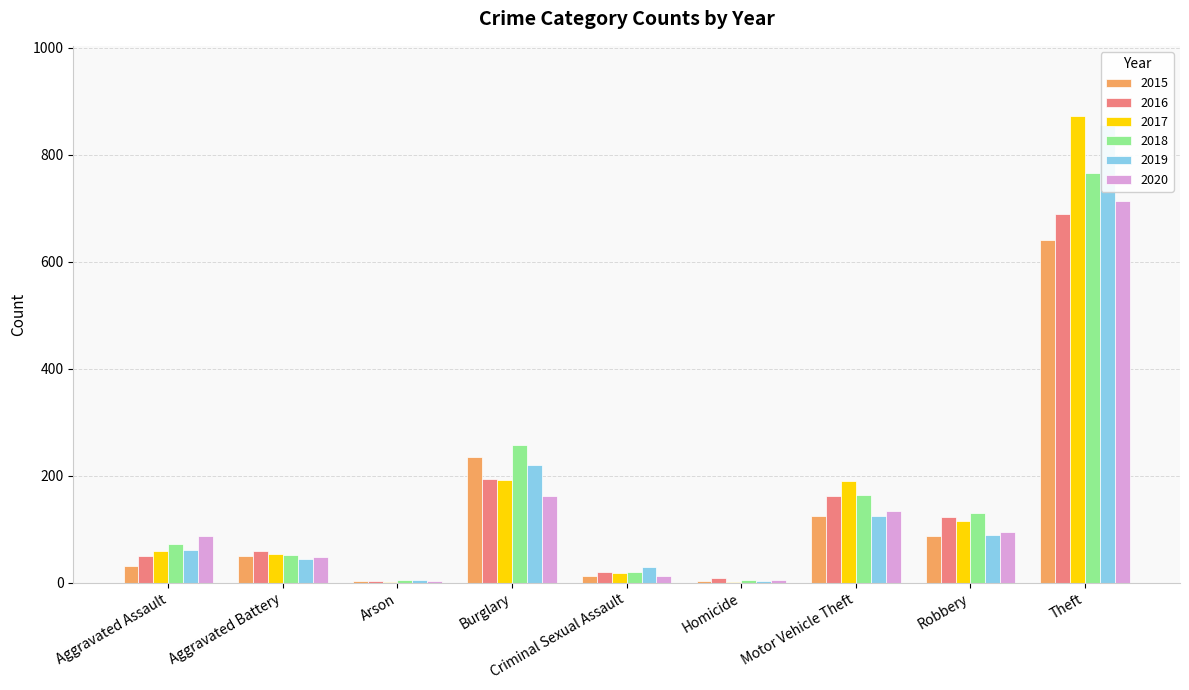

The value of 2016 at Robbery is 54. True or false?

False